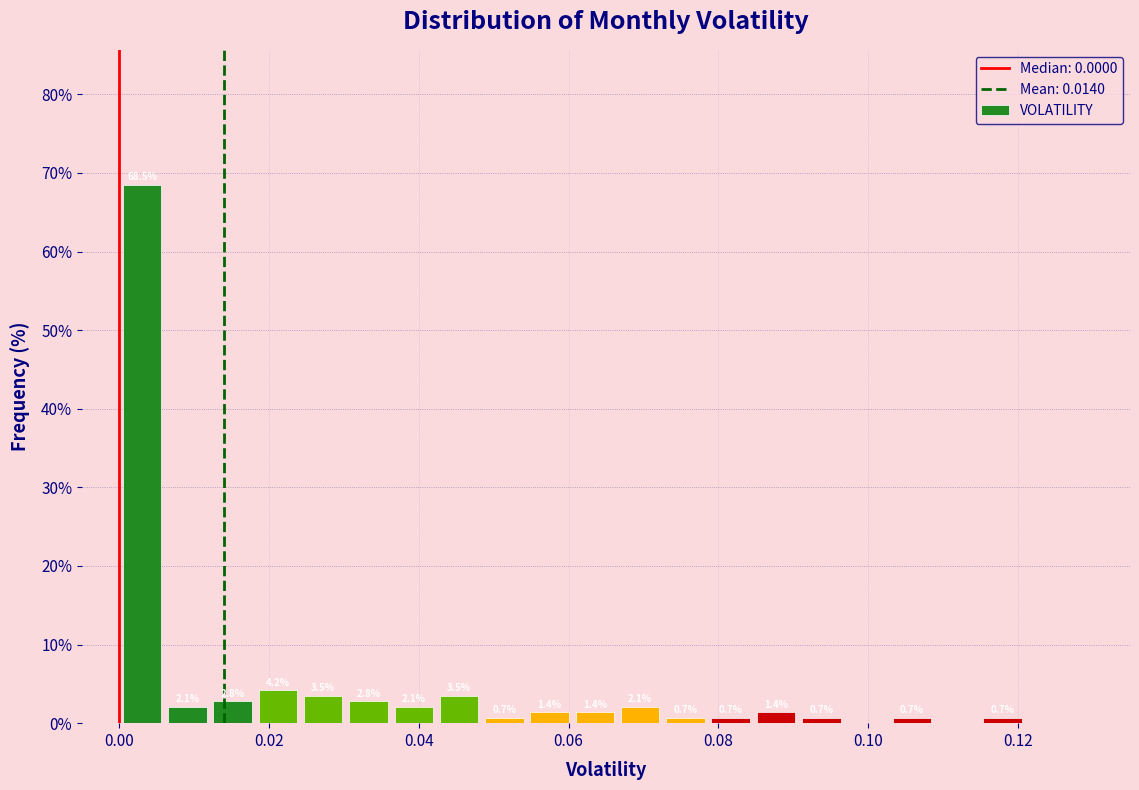

Read against the x-axis, roughly where is the centre of the tallest bar?

0.004